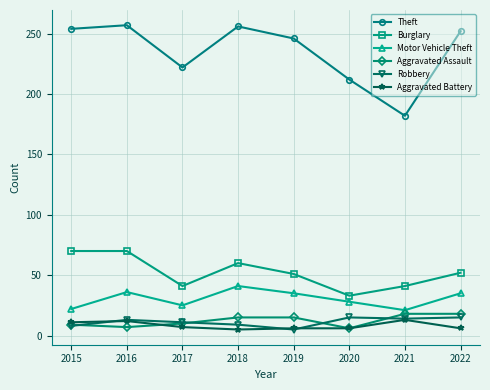

What is the maximum value shown in the chart?

257